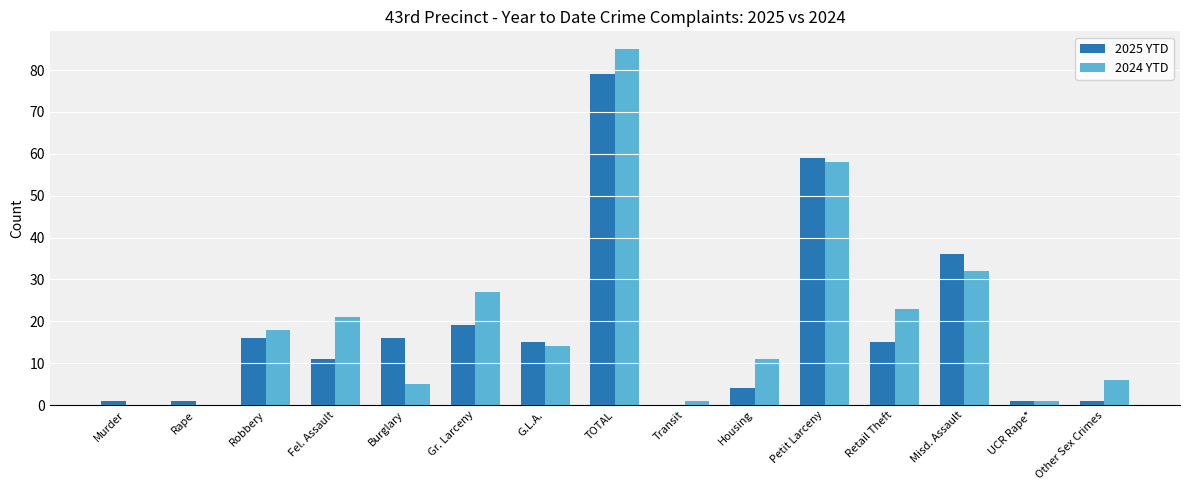

What is the approximate value of 2025 YTD at Robbery?

16